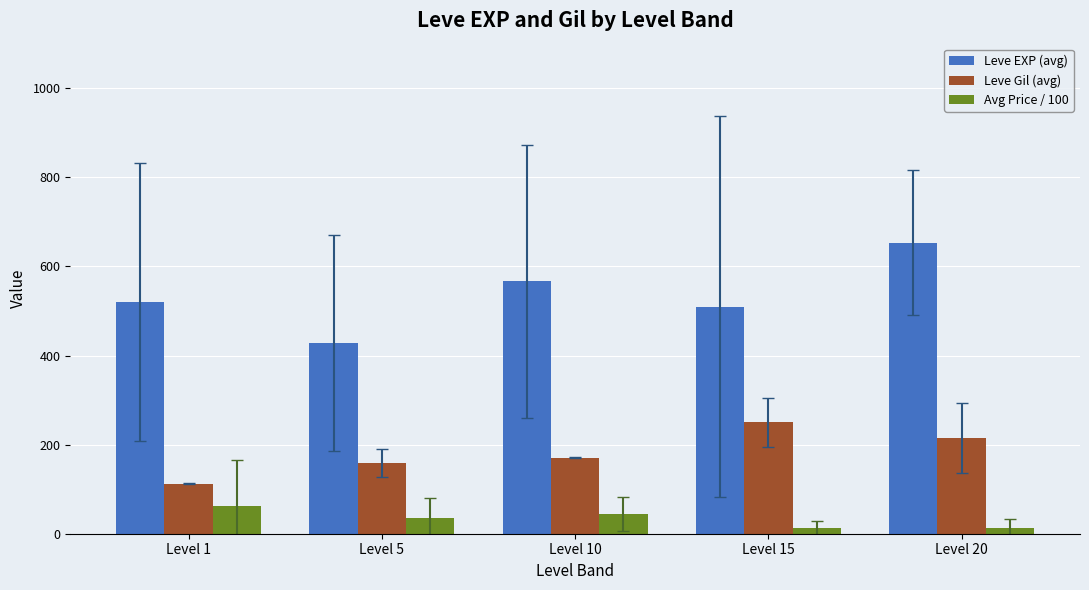

What is the spread (max minus min) of values at Level 5?

393.5